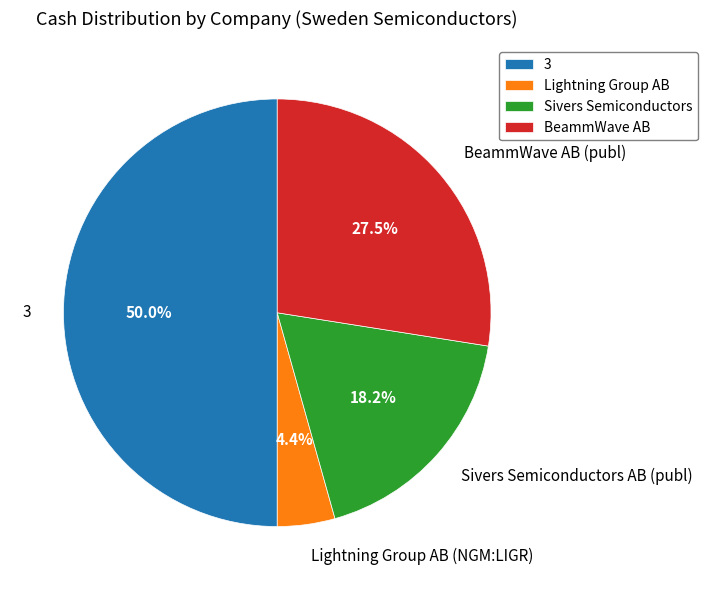

Do Lightning Group AB and 3 together represent more than half of the pie?

Yes